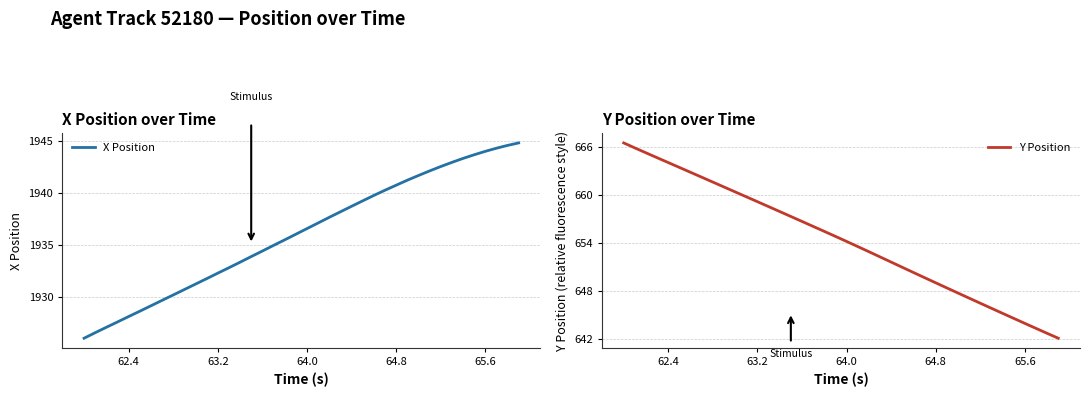

True or false: X Position has a value of 2955.2 at 65.6.

False